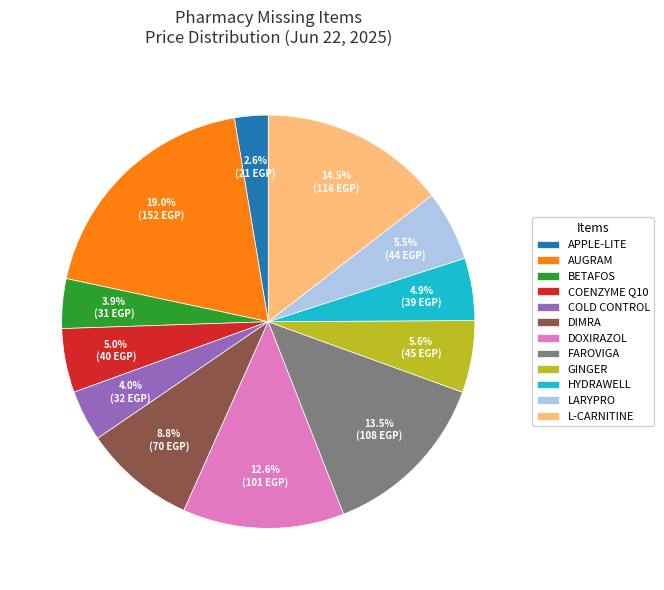

What is the ratio of the value at DIMRA to the value at AUGRAM?

0.5